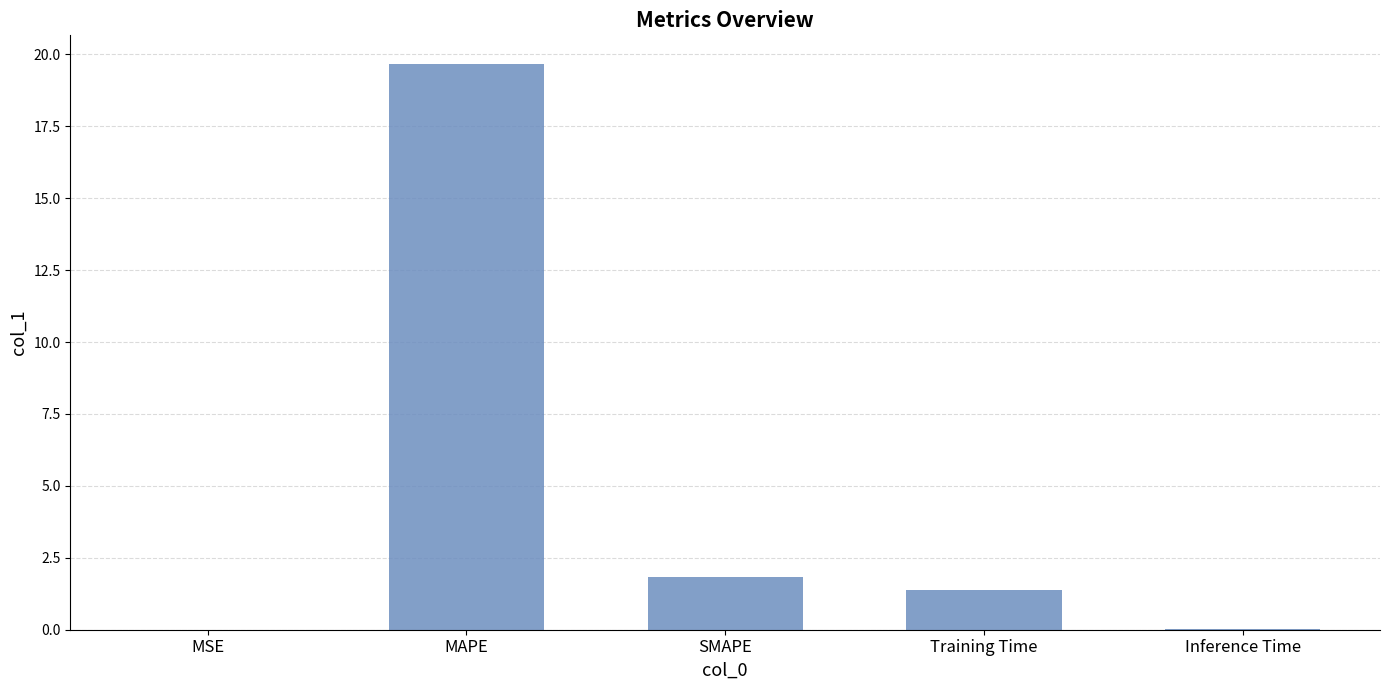

Where does the data first go above 1?

MAPE